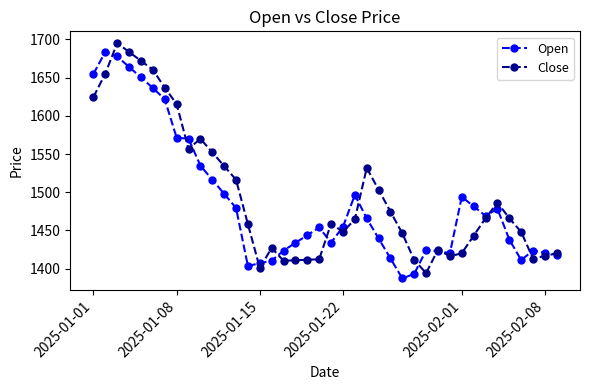

What is the highest value of the Open series?

1683.8